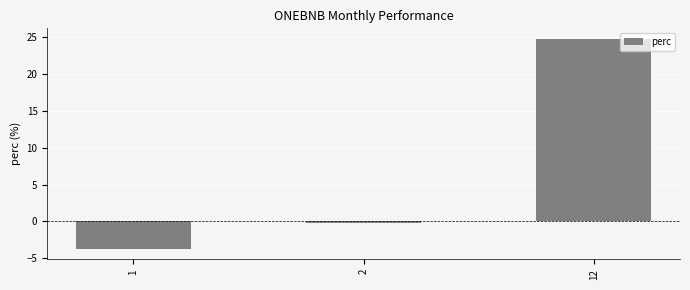

What is the change in value from 2 to 12?

+25.0